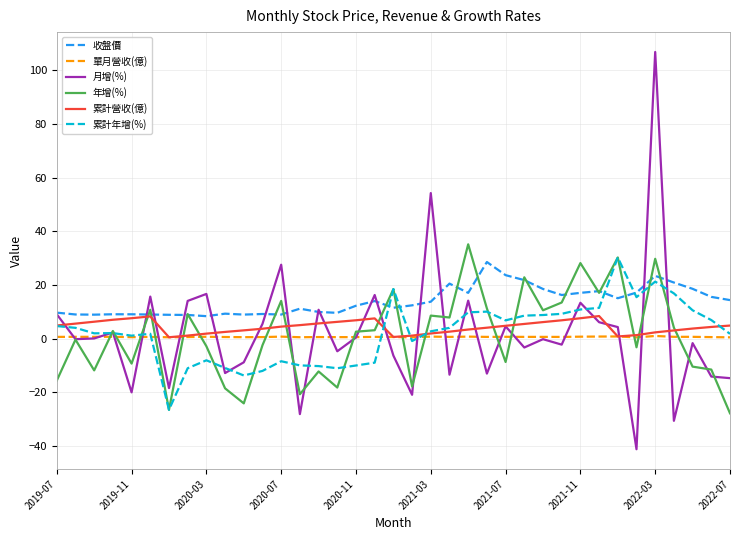

Which series has the widest spread of values?

月增(%)